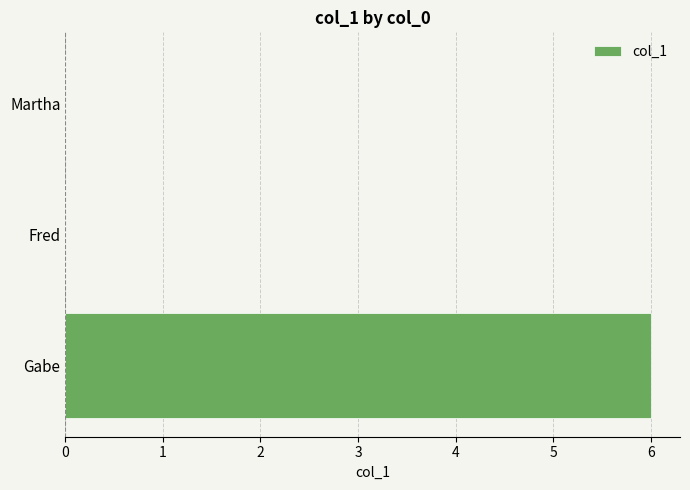

Count the values in the range 0 to 6.

3